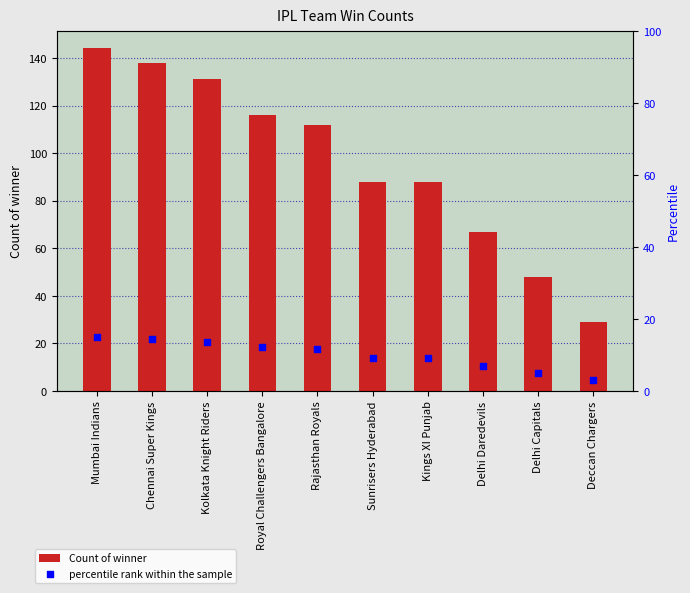

Which series has the widest spread of Y values?

Count of winner